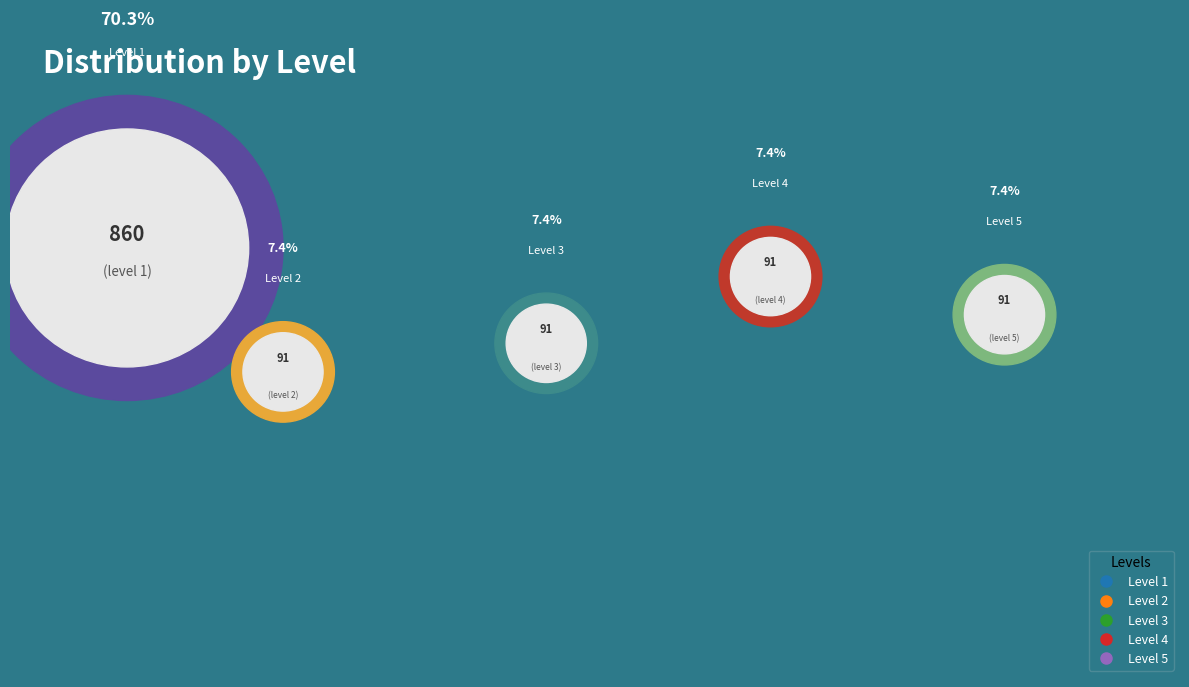

To the nearest percent, what is the difference between the 1 and 4 slice percentages?

63%